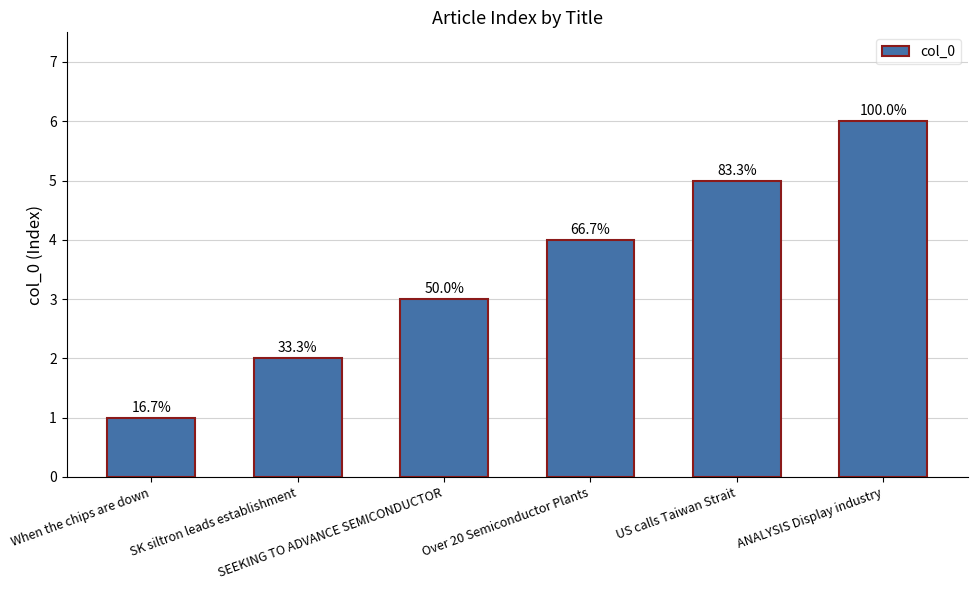

What is the difference between the values at Over 20 Semiconductor Plants and SEEKING TO ADVANCE SEMICONDUCTOR?

1